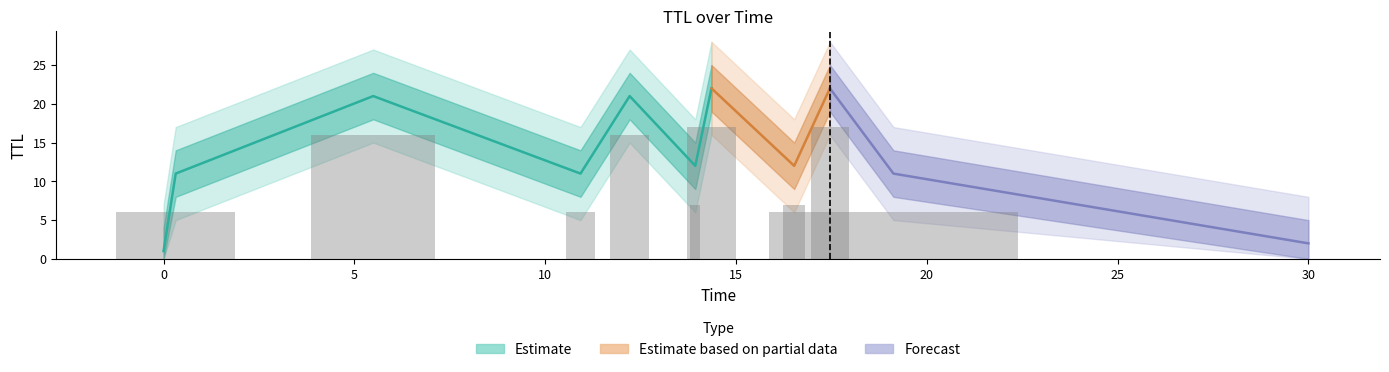

What is the label of the 8th bar from the left?

16.525934992125258